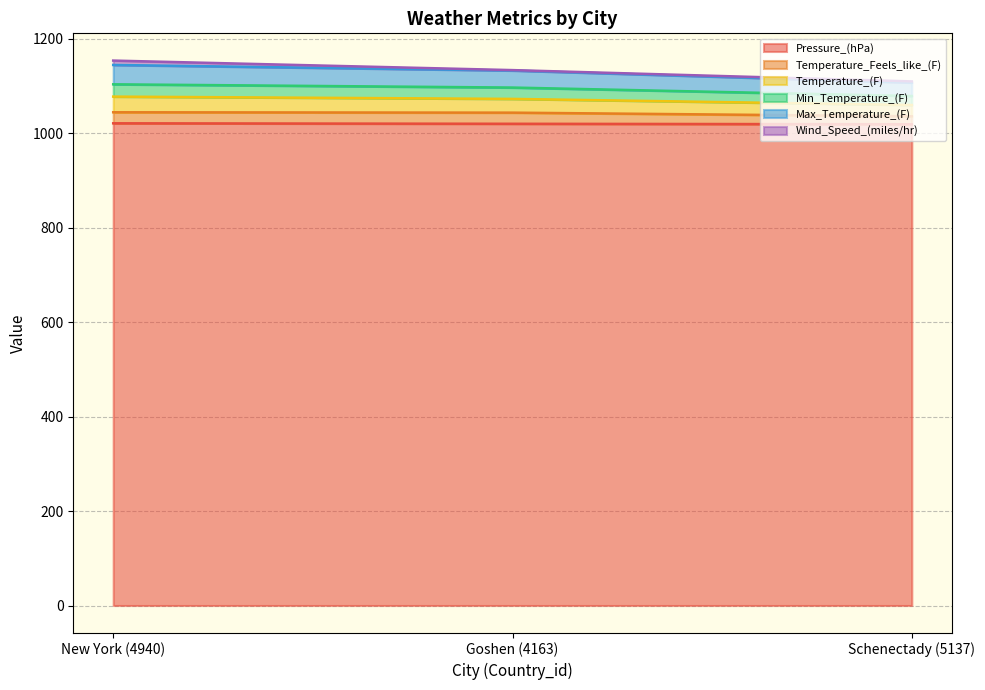

Where is Temperature_Feels_like_(F) nearest to the value 1040?

Goshen (4163)